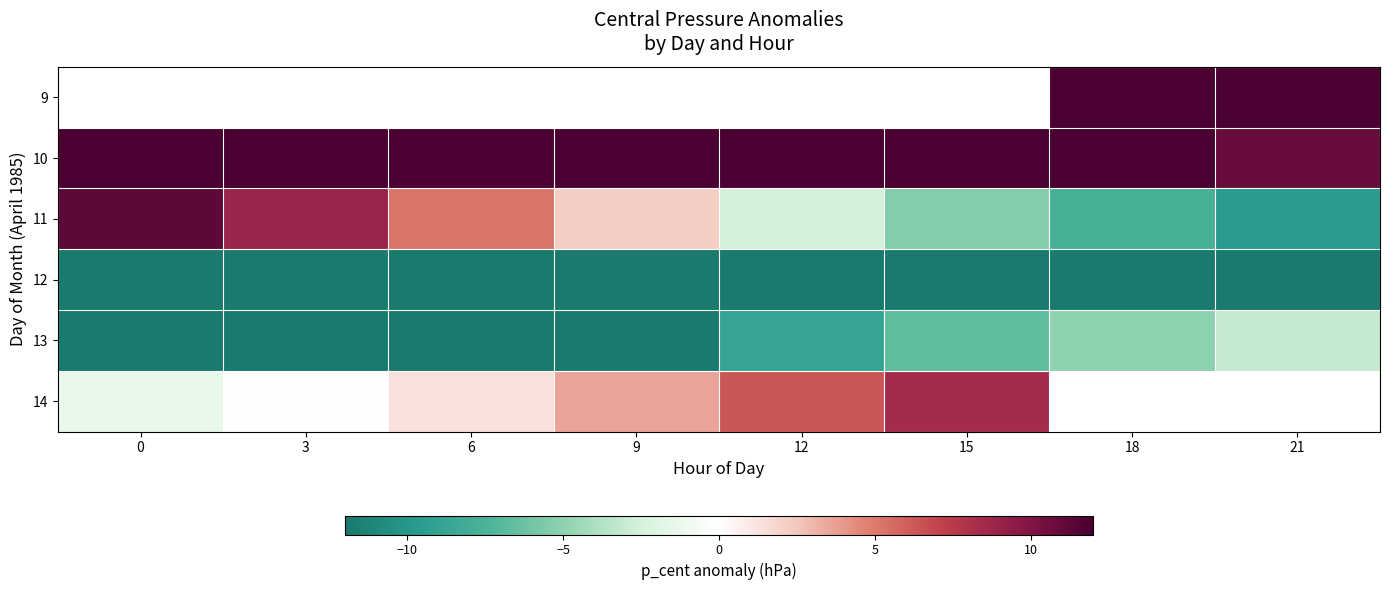

Which category has the highest value across all series?

18